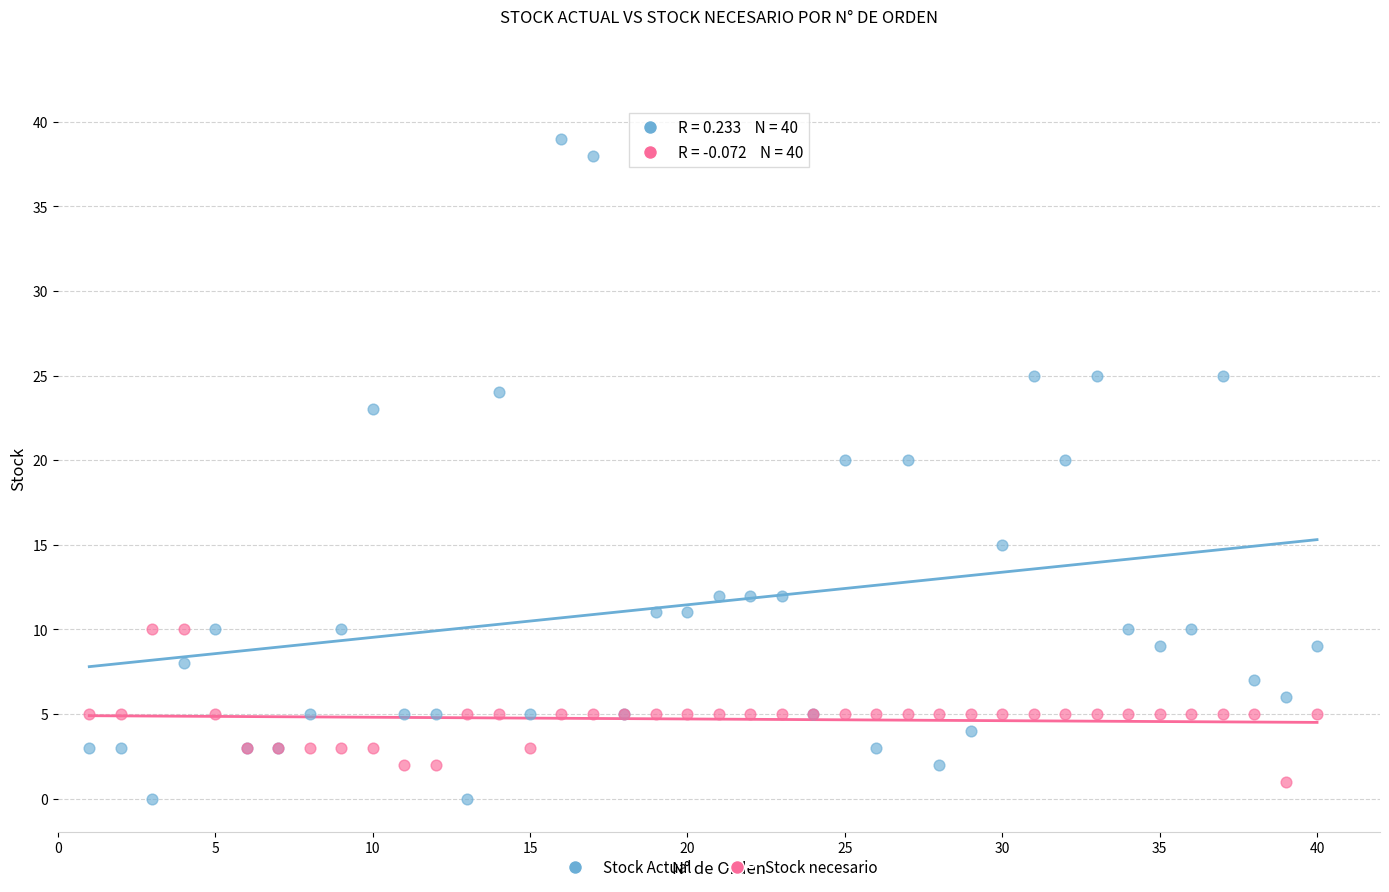

What are all the series names shown in the legend?

Stock Actual, Stock necesario